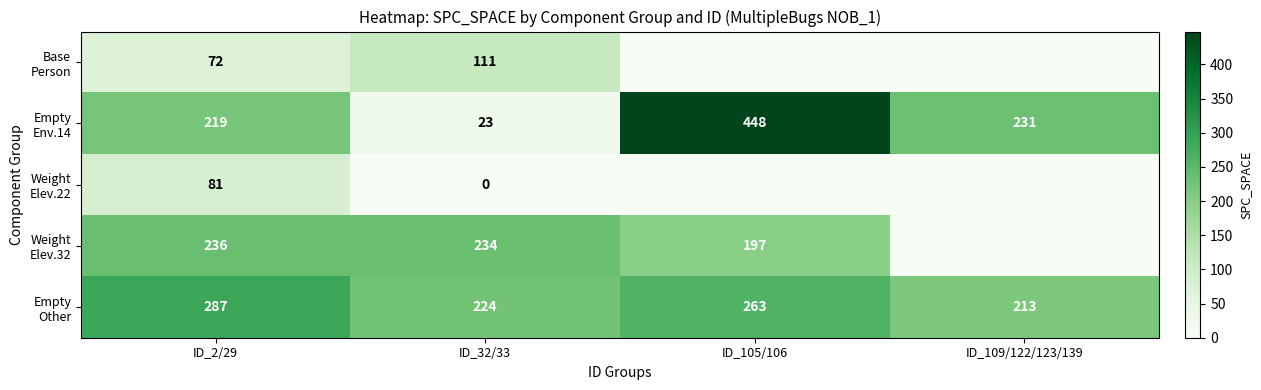

What is the spread (max minus min) of values at ID_2/29?

215